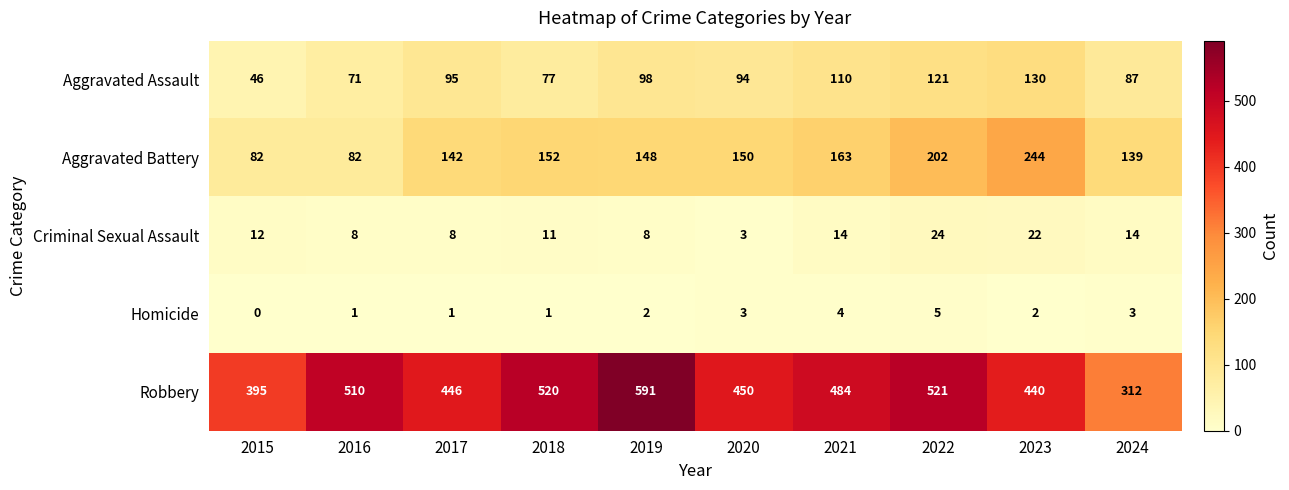

What is the difference between the maximum and minimum values in the Aggravated Assault series?

84